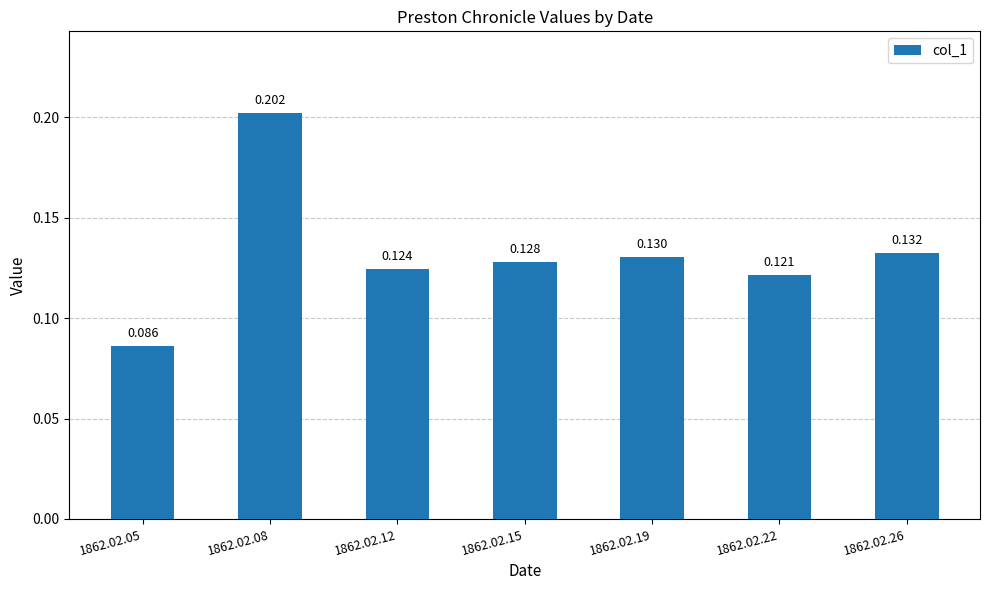

Reading right to left, list all the values displayed in this chart.

1862.02.26=0.1	1862.02.22=0.1	1862.02.19=0.1	1862.02.15=0.1	1862.02.12=0.1	1862.02.08=0.2	1862.02.05=0.1